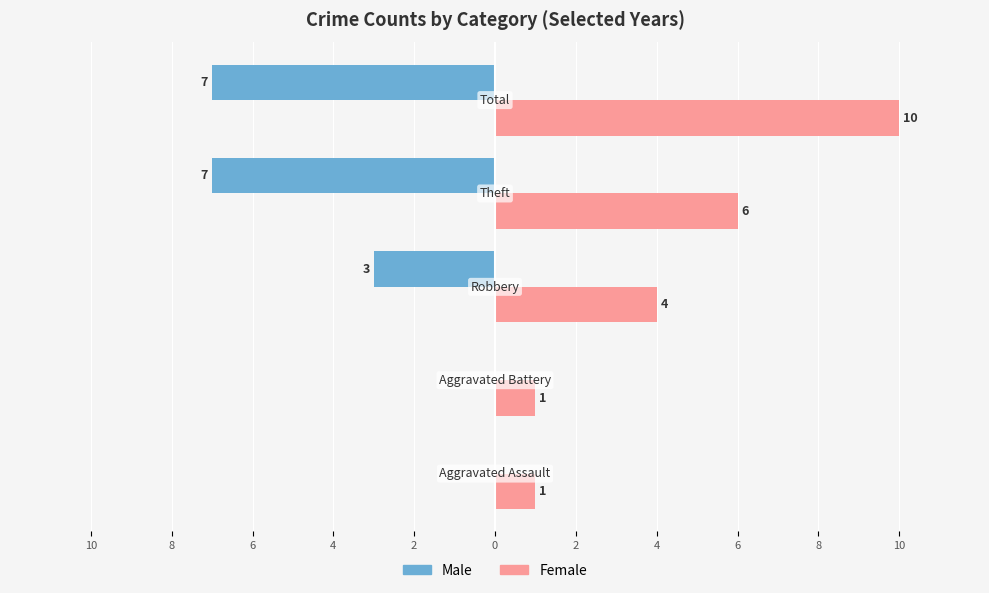

What are all the series names shown in the legend?

Male, Female